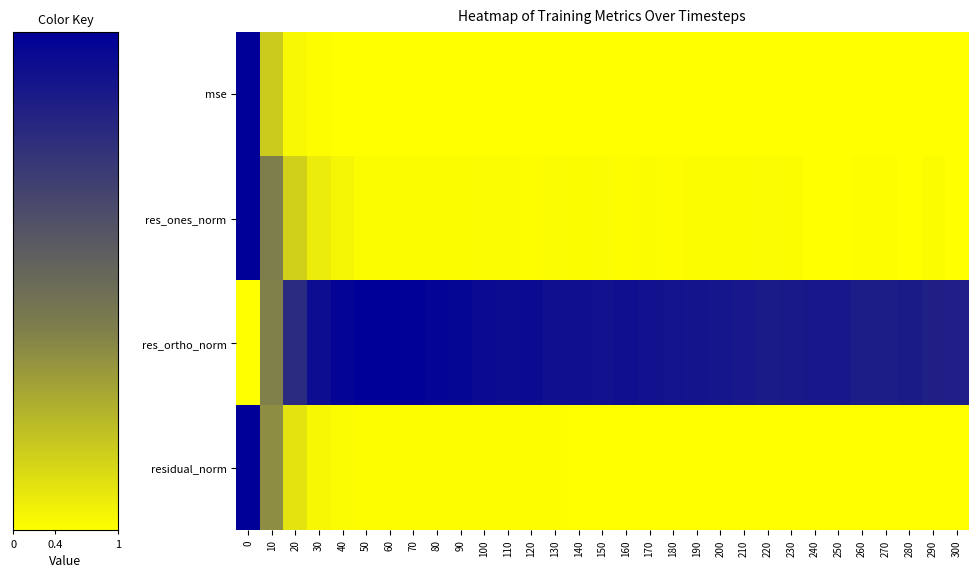

At how many categories does at least one series exceed 0?

31